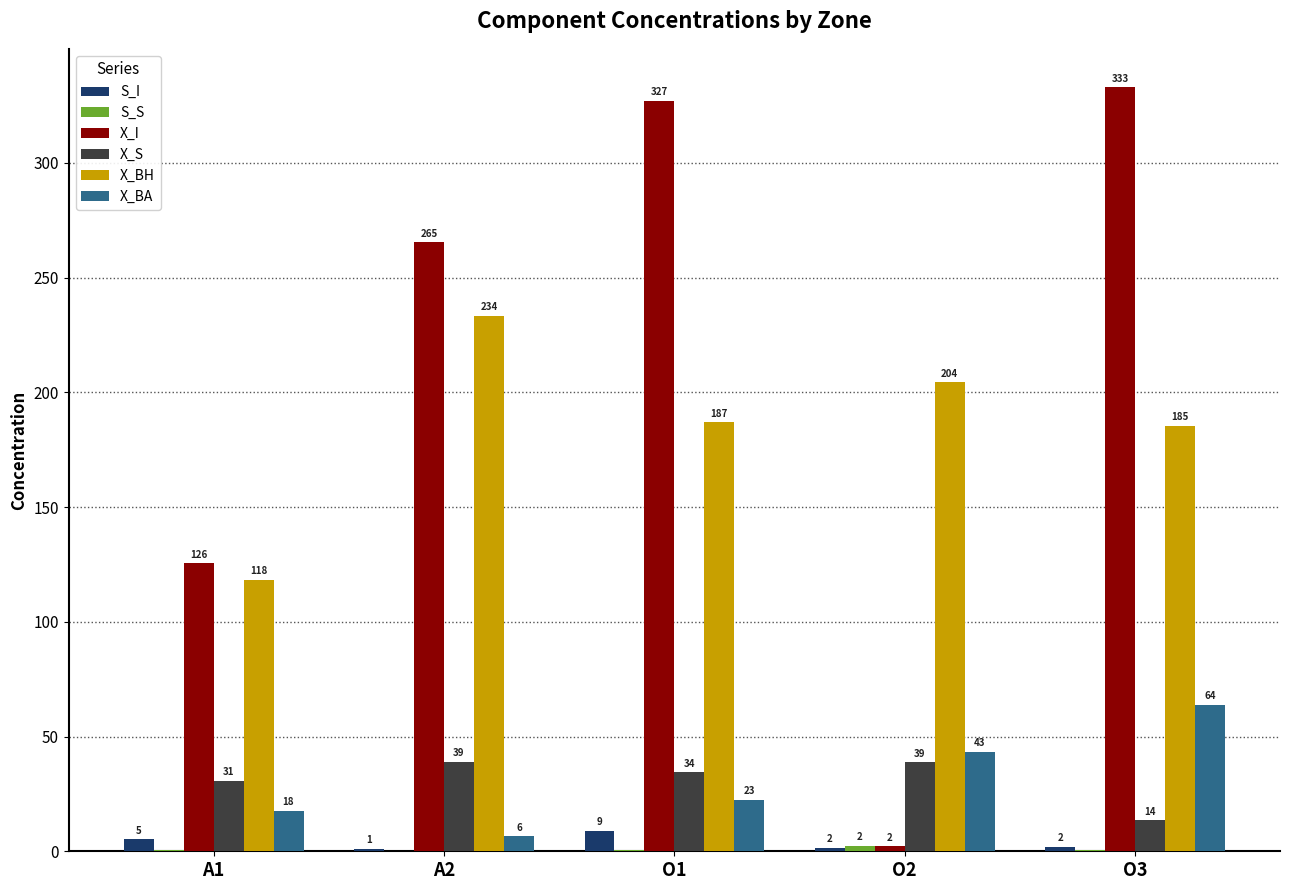

Does the chart contain stacked bars?

No